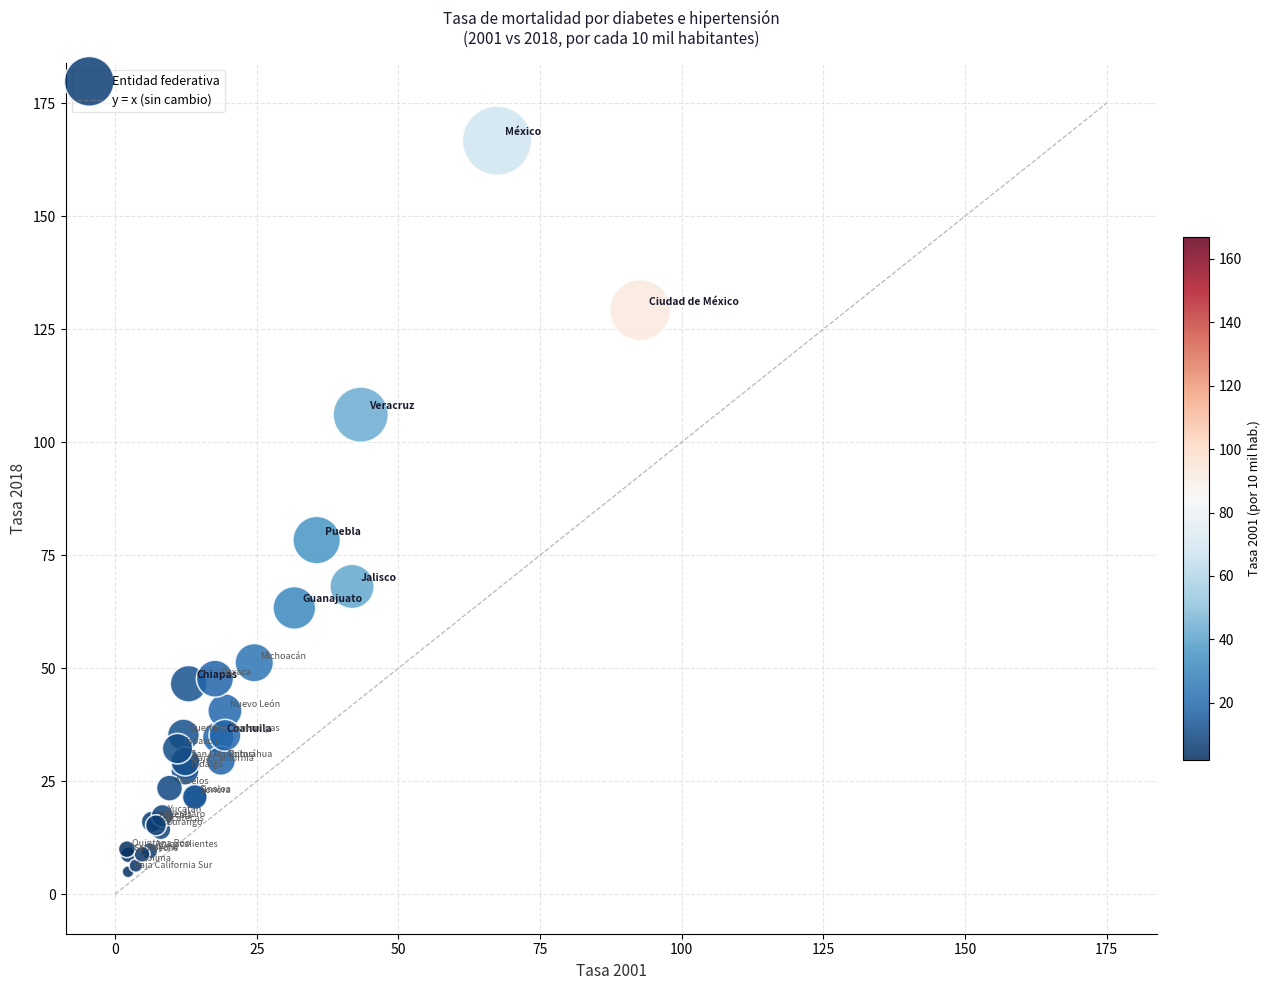

What Y value in the scatter plot is closest to 85?

78.3